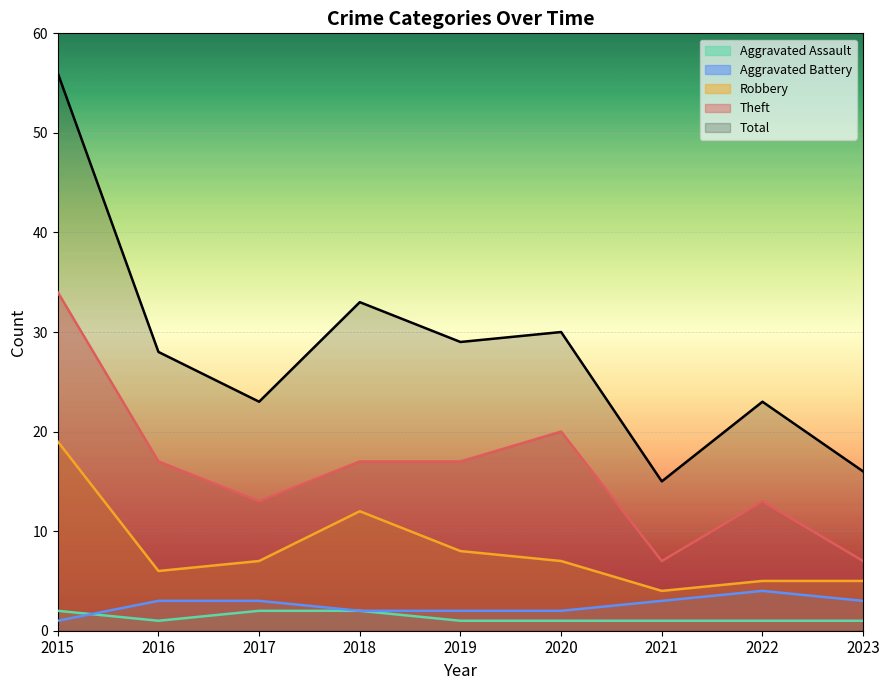

Where does the Total series first go above 28?

2015